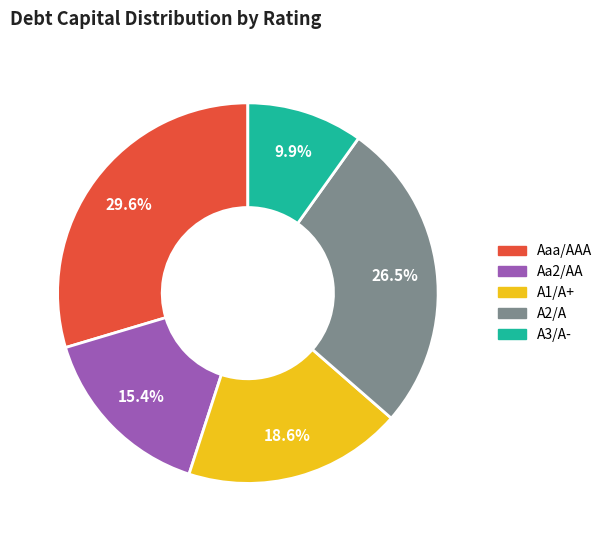

Does any single category account for the majority?

No